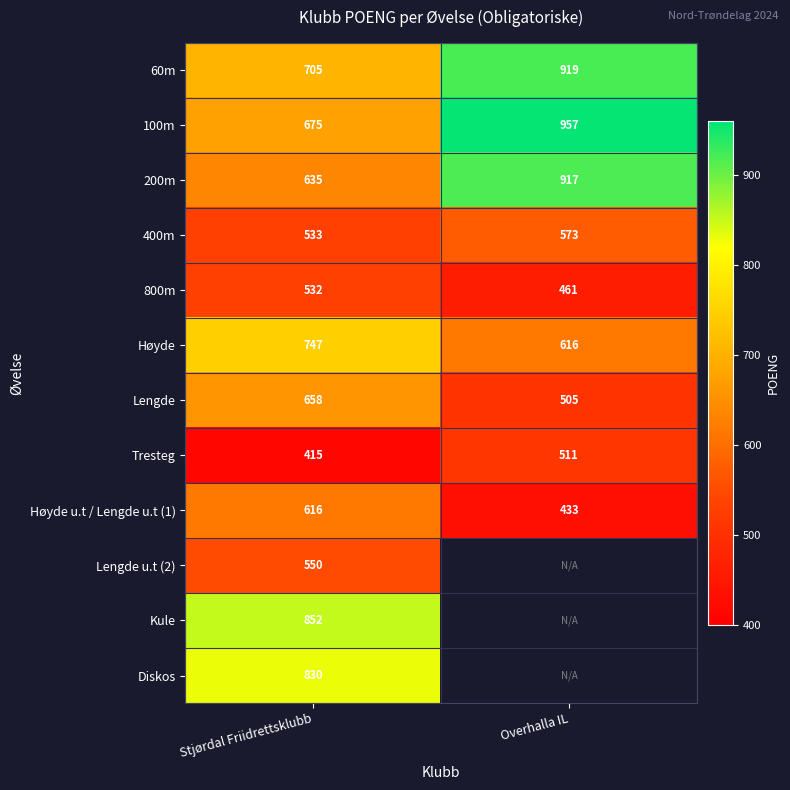

How many values in the 400m series are below 573?

1